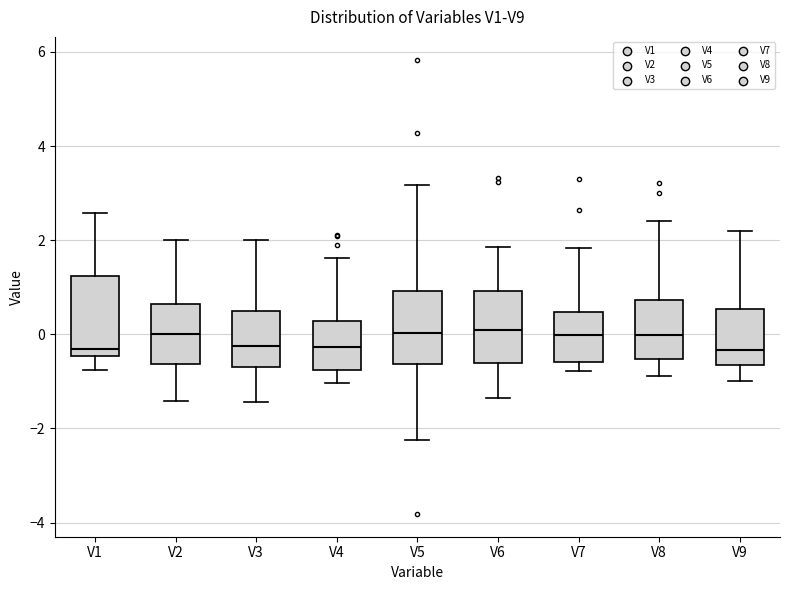

Reading left to right, transcribe this box plot: for each box, give where its median line is, the range the box spans, and where its two whiskers end, as read against the y-axis. The values are not printed on the chart, so give them approximately, as read against the axis.

V1: median -0.4 (just above the box's lower edge), box -0.4 to 1.2, whiskers -0.8 to 2.6
V2: median 0.0, box -0.6 to 0.6, whiskers -1.4 to 2.0
V3: median -0.2, box -0.6 to 0.4, whiskers -1.4 to 2.0
V4: median -0.2, box -0.8 to 0.2, whiskers -1.0 to 1.6
V5: median 0.0, box -0.6 to 1.0, whiskers -2.2 to 3.2
V6: median 0.0, box -0.6 to 1.0, whiskers -1.4 to 1.8
V7: median 0.0, box -0.6 to 0.4, whiskers -0.8 to 1.8
V8: median 0.0, box -0.6 to 0.8, whiskers -0.8 to 2.4
V9: median -0.4, box -0.6 to 0.6, whiskers -1.0 to 2.2